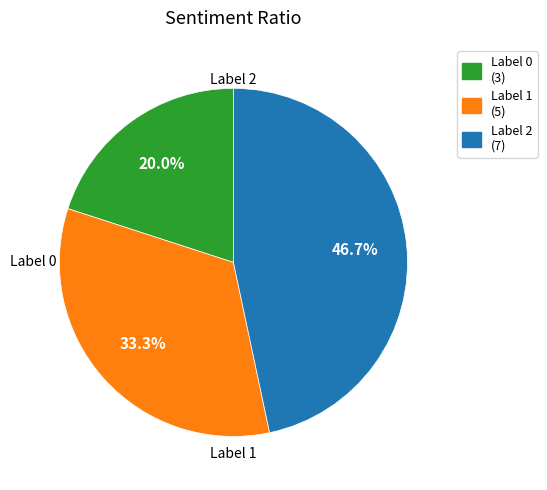

Does any single category account for the majority?

No